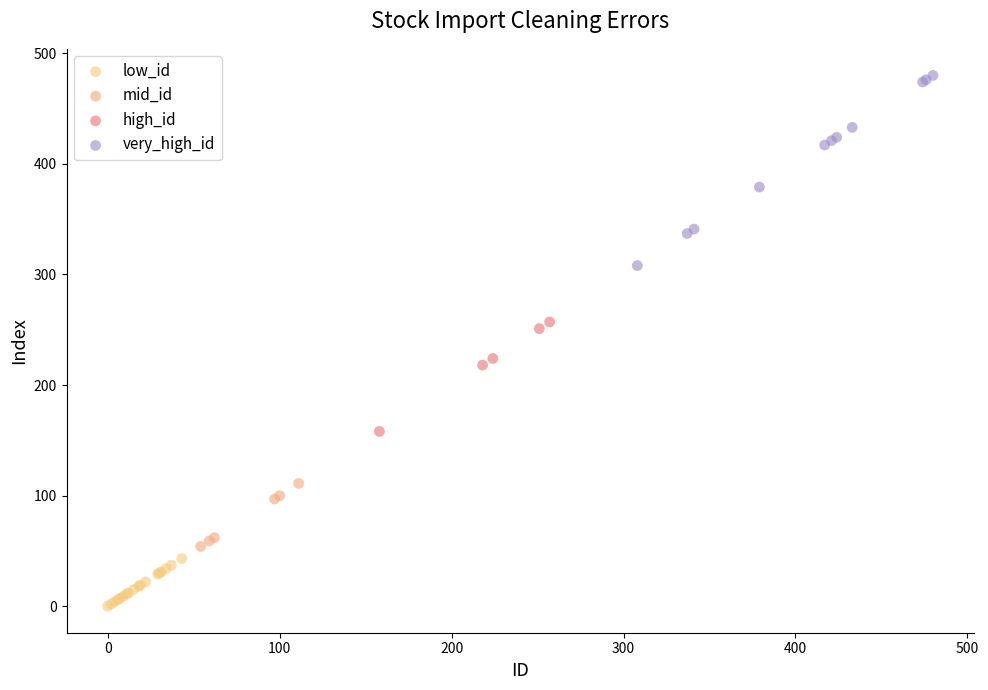

Which series contains the highest Y value?

very_high_id